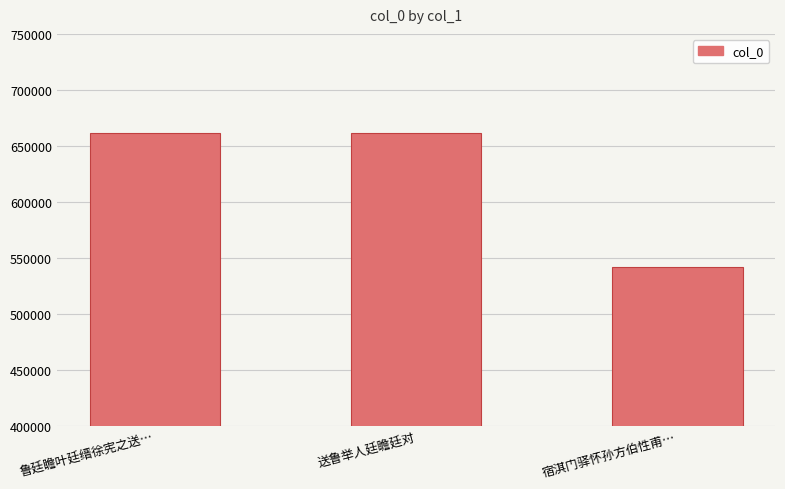

What is the sum of the values at 送鲁举人廷瞻廷对 and 宿淇门驿怀孙方伯性甫…?

1203676